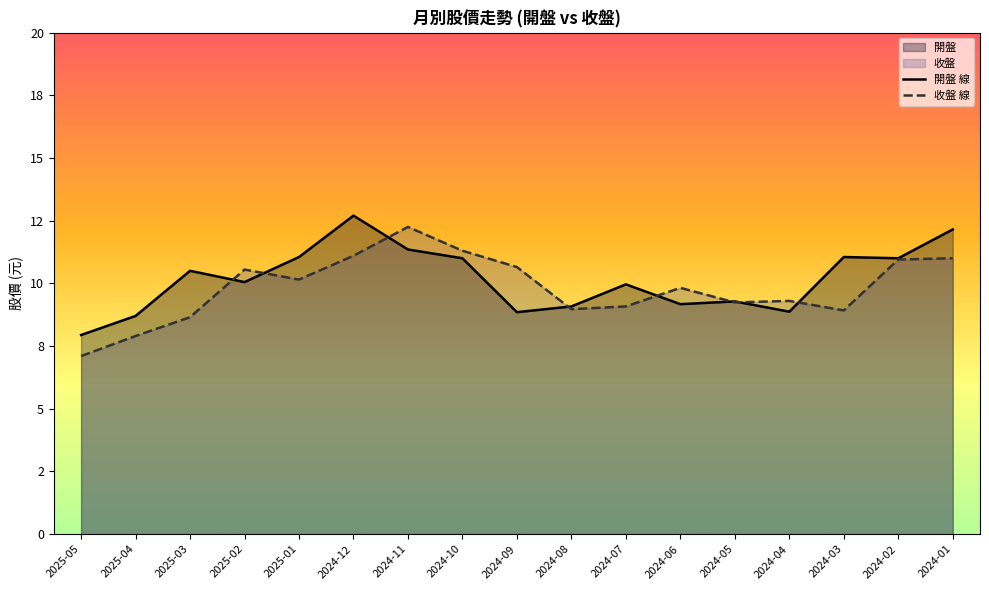

True or false: 收盤 has a value of 9.3 at 2024-04.

True